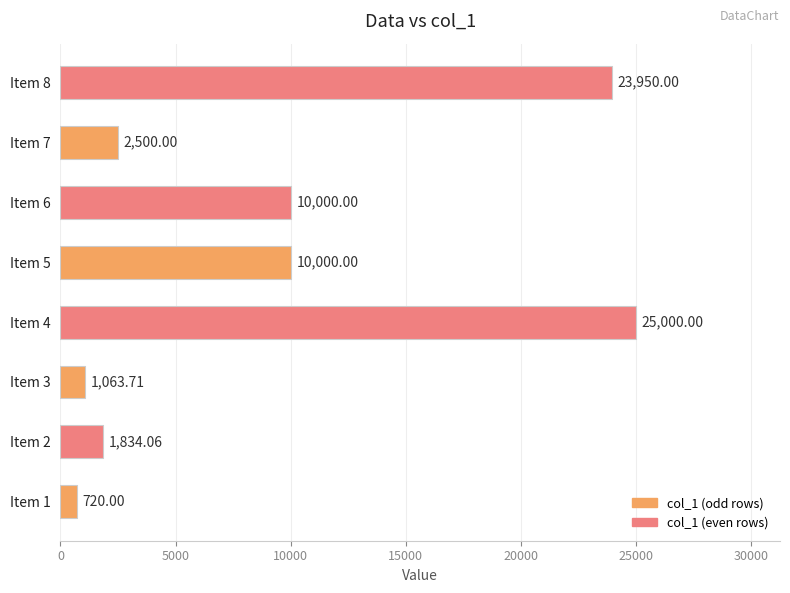

What is the sum of all values?

75067.8